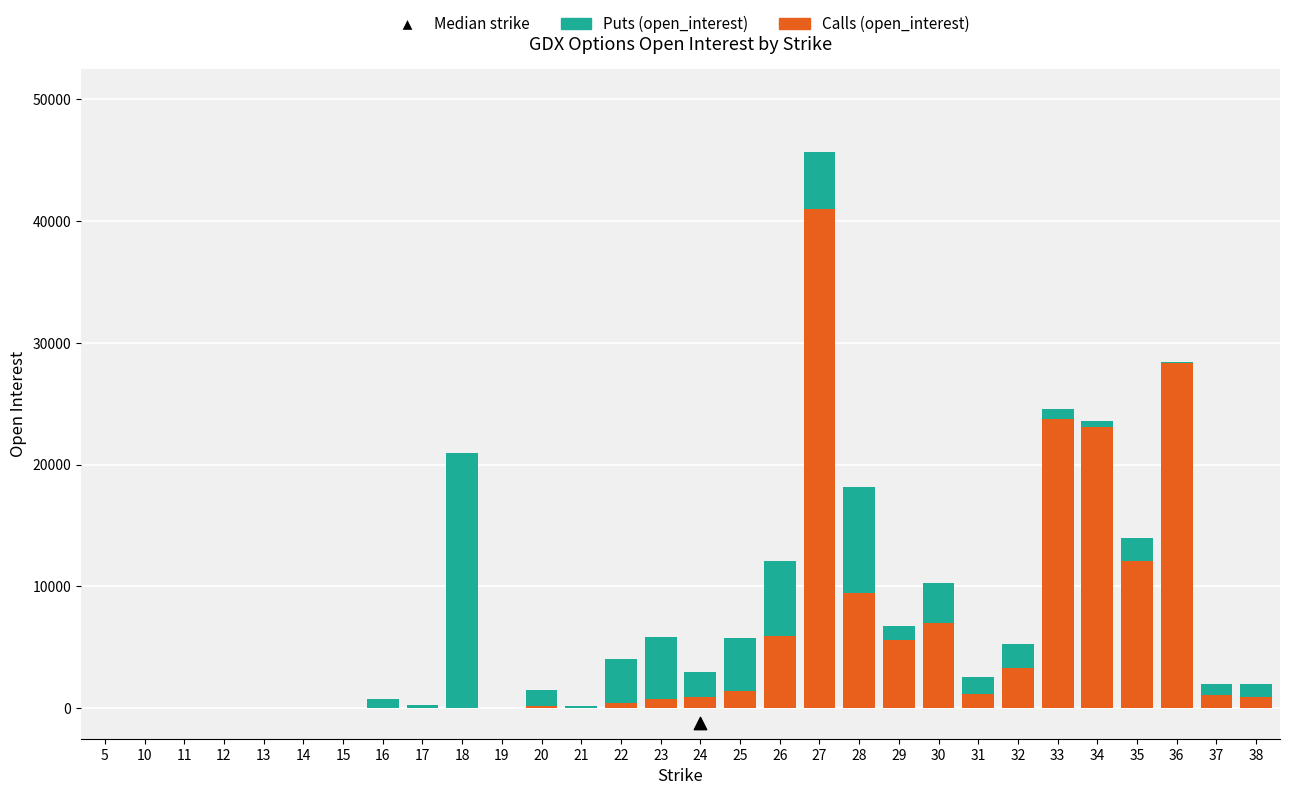

What are all the series names shown in the legend?

Calls (open_interest), Puts (open_interest)